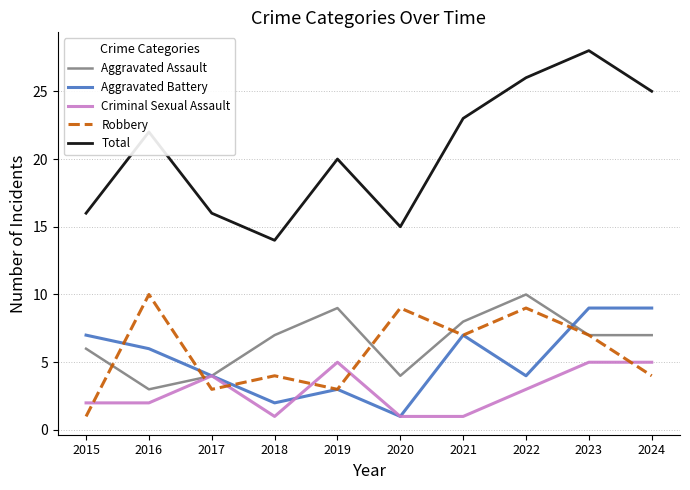

True or false: Aggravated Battery has more than 0 points higher than both neighbors.

True